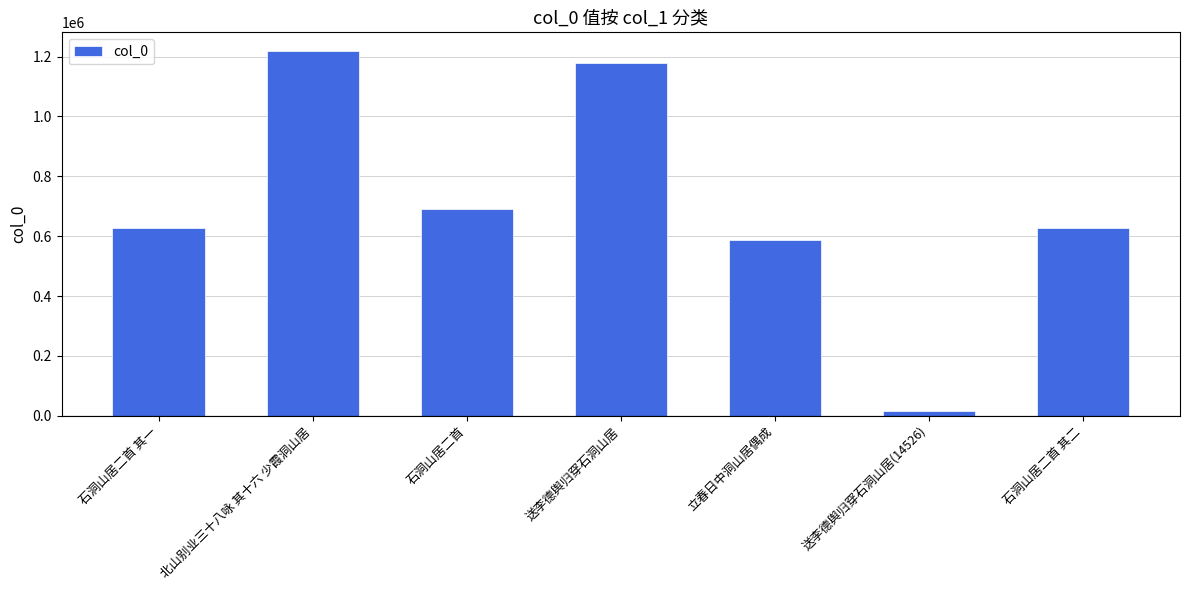

What is the average value?

706897